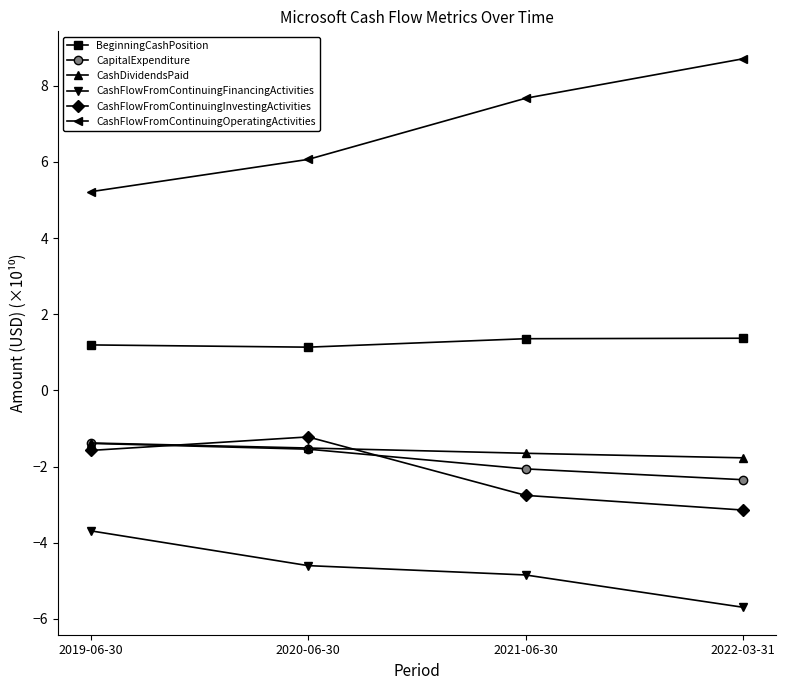

Which series has the largest range (max minus min)?

CashFlowFromContinuingOperatingActivities